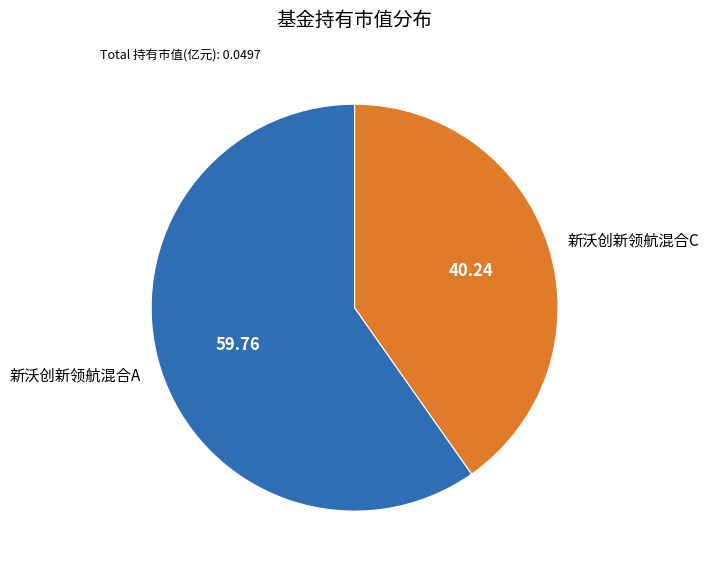

Which has a higher value, 新沃创新领航混合A or 新沃创新领航混合C?

新沃创新领航混合A